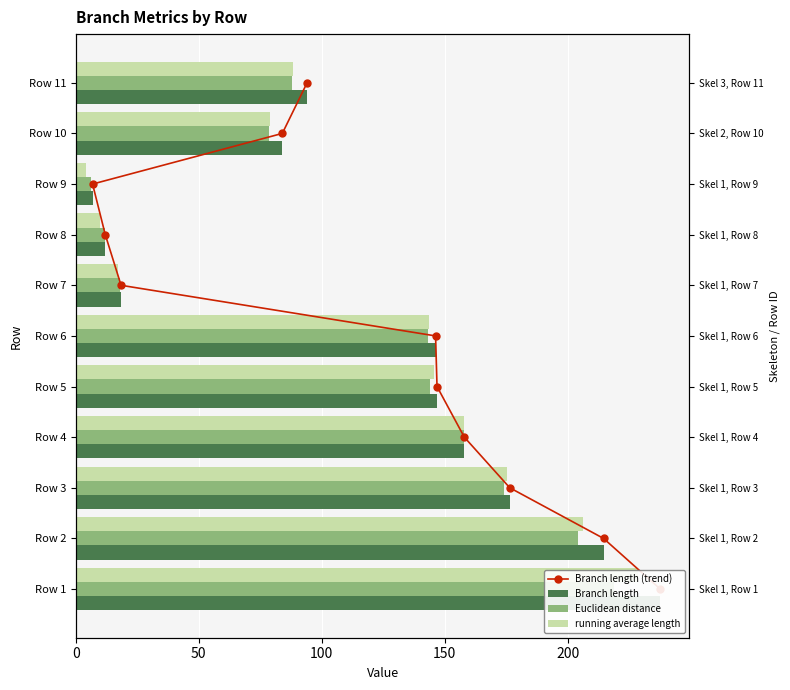

What is the value of the Euclidean distance bar at the 4th from the left?

158.0